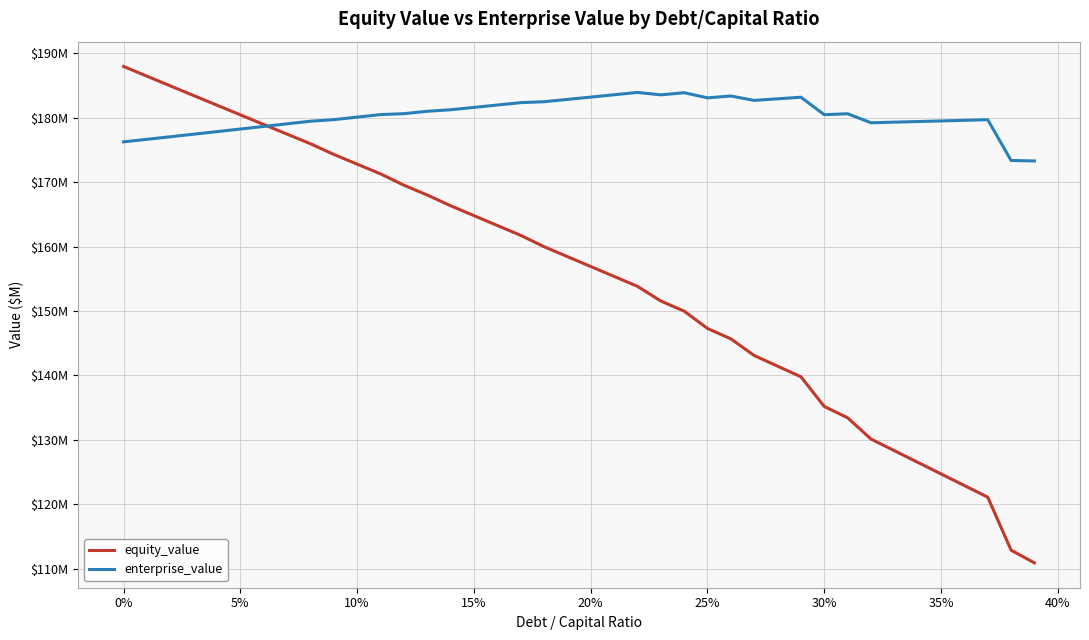

What is the difference between the second highest and second lowest values in the enterprise_value series?

10.5